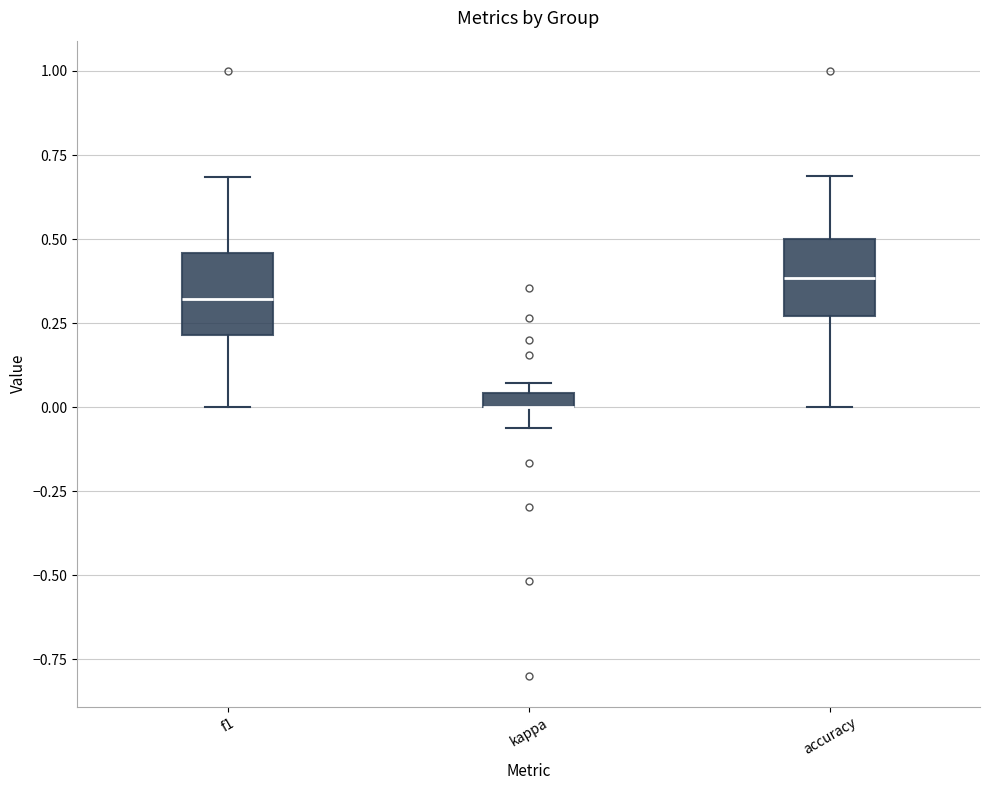

Where is the upper edge of the box for f1 on the y-axis? The values are not printed on the chart, so give them approximately, as read against the axis.

0.45